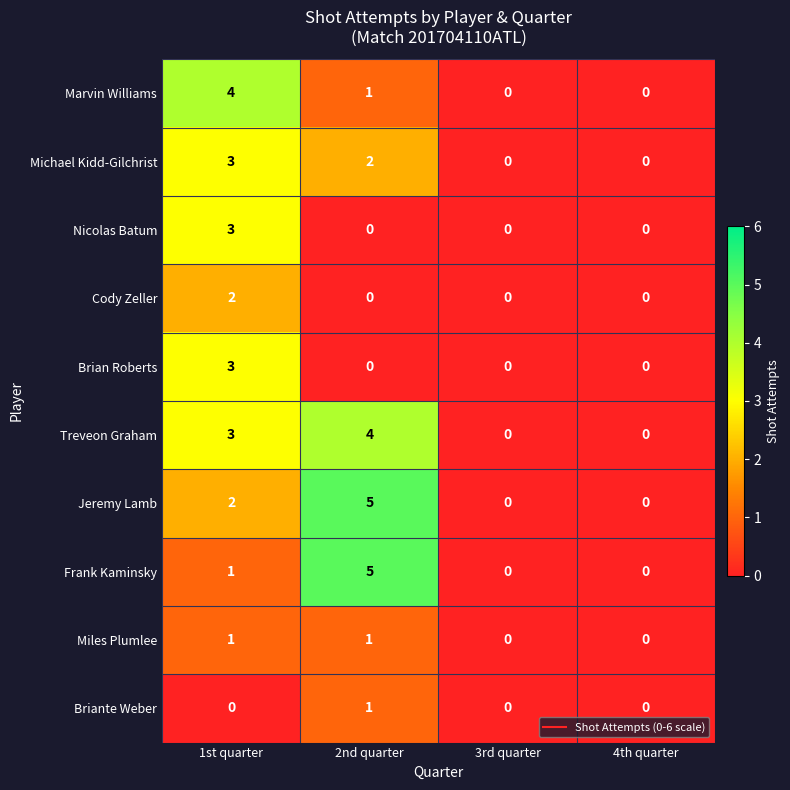

The value of Miles Plumlee at 1st quarter is 1. True or false?

True